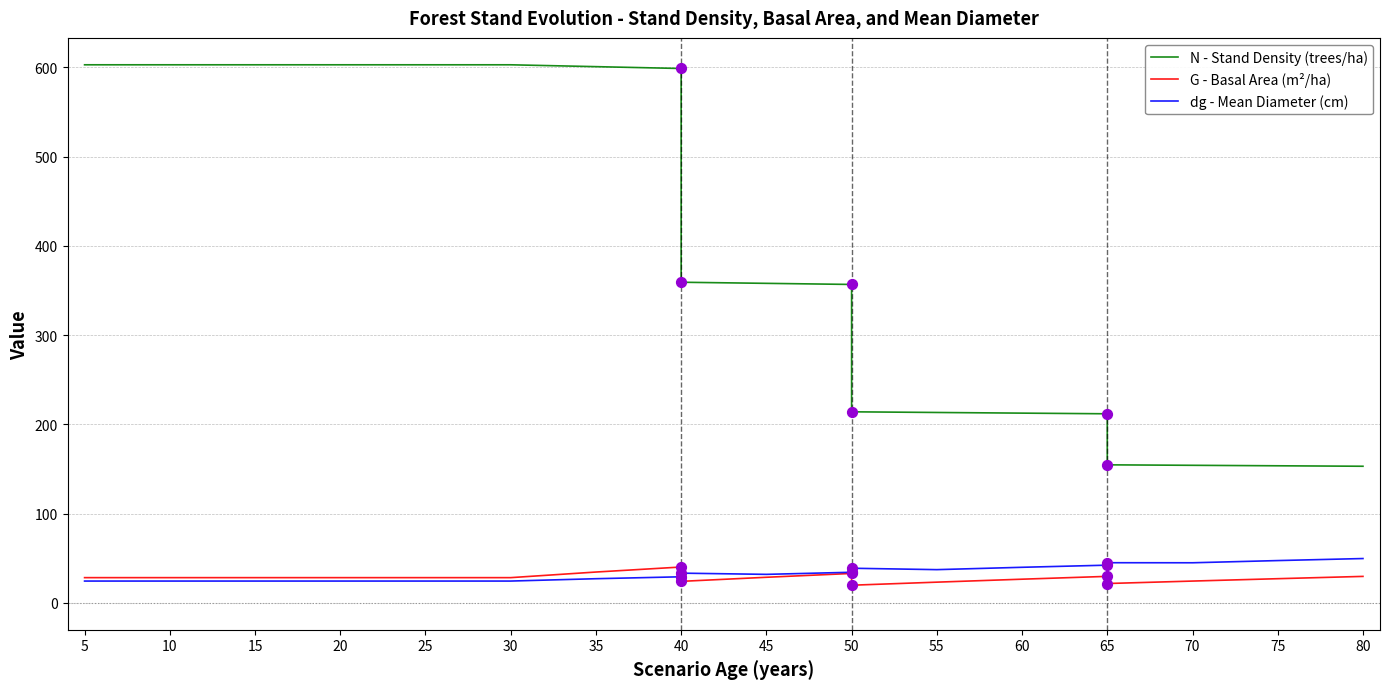

What are all the series names shown in the legend?

N - Stand Density (trees/ha), G - Basal Area (m²/ha), dg - Mean Diameter (cm)